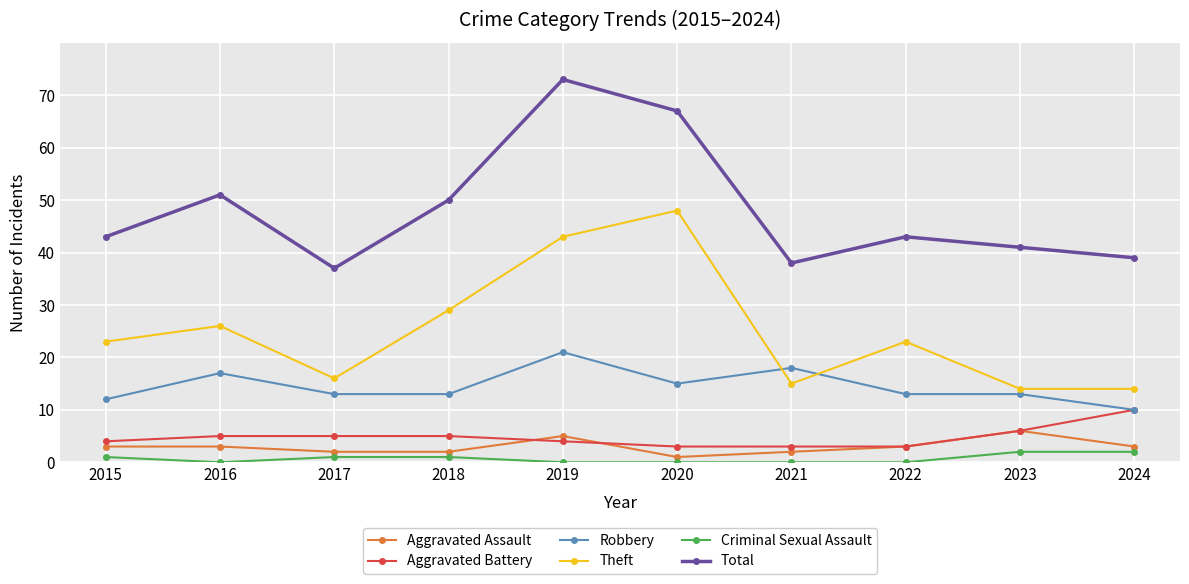

Reading left to right, what are all the values shown in this chart?

Aggravated Assault: 2015=3	2016=3	2017=2	2018=2	2019=5	2020=1	2021=2	2022=3	2023=6	2024=3
Aggravated Battery: 2015=4	2016=5	2017=5	2018=5	2019=4	2020=3	2021=3	2022=3	2023=6	2024=10
Robbery: 2015=12	2016=17	2017=13	2018=13	2019=21	2020=15	2021=18	2022=13	2023=13	2024=10
Theft: 2015=23	2016=26	2017=16	2018=29	2019=43	2020=48	2021=15	2022=23	2023=14	2024=14
Criminal Sexual Assault: 2015=1	2016=0	2017=1	2018=1	2019=0	2020=0	2021=0	2022=0	2023=2	2024=2
Total: 2015=43	2016=51	2017=37	2018=50	2019=73	2020=67	2021=38	2022=43	2023=41	2024=39